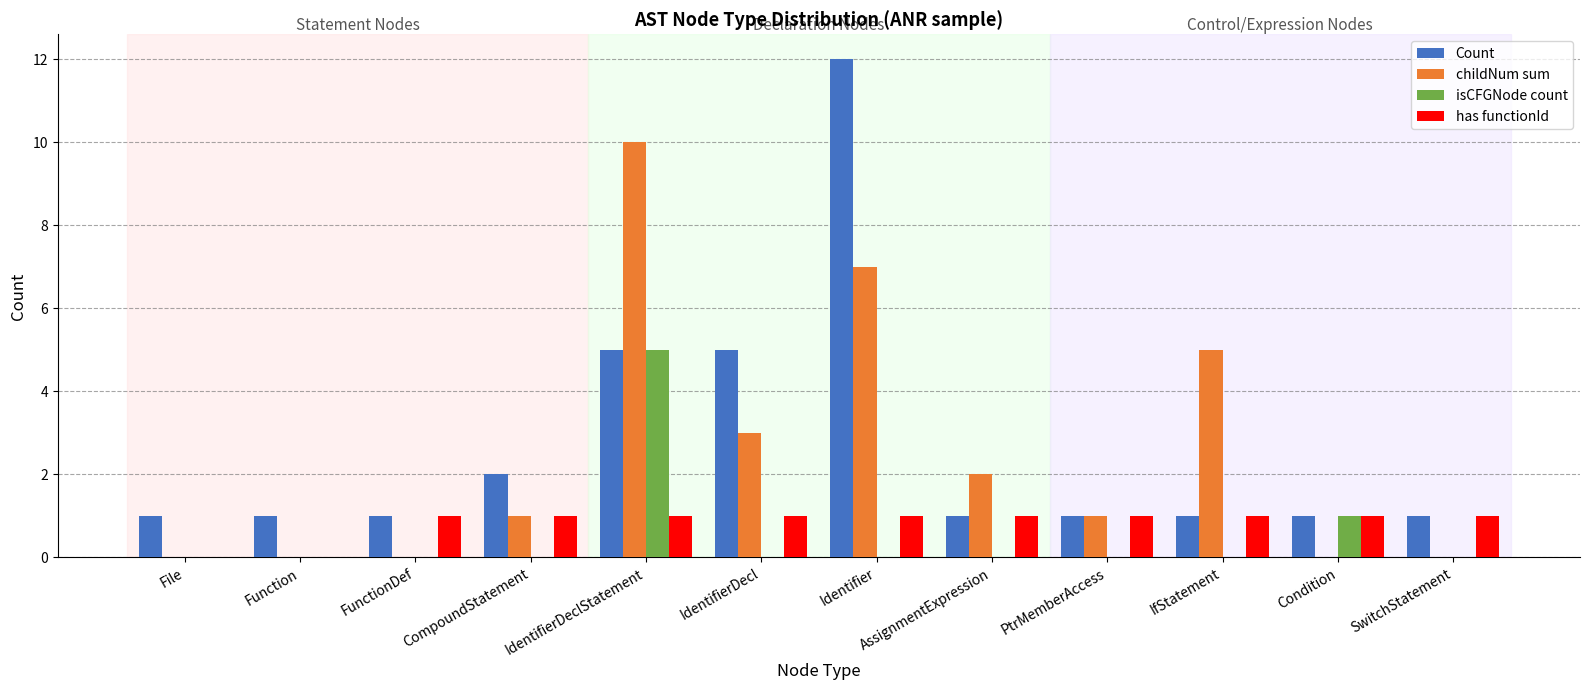

Reading left to right, transcribe all the data shown in this chart.

Count: File=1	Function=1	FunctionDef=1	CompoundStatement=2	IdentifierDeclStatement=5	IdentifierDecl=5	Identifier=12	AssignmentExpression=1	PtrMemberAccess=1	IfStatement=1	Condition=1	SwitchStatement=1
childNum sum: File=0	Function=0	FunctionDef=0	CompoundStatement=1	IdentifierDeclStatement=10	IdentifierDecl=3	Identifier=7	AssignmentExpression=2	PtrMemberAccess=1	IfStatement=5	Condition=0	SwitchStatement=0
isCFGNode count: File=0	Function=0	FunctionDef=0	CompoundStatement=0	IdentifierDeclStatement=5	IdentifierDecl=0	Identifier=0	AssignmentExpression=0	PtrMemberAccess=0	IfStatement=0	Condition=1	SwitchStatement=0
has functionId: File=0	Function=0	FunctionDef=1	CompoundStatement=1	IdentifierDeclStatement=1	IdentifierDecl=1	Identifier=1	AssignmentExpression=1	PtrMemberAccess=1	IfStatement=1	Condition=1	SwitchStatement=1